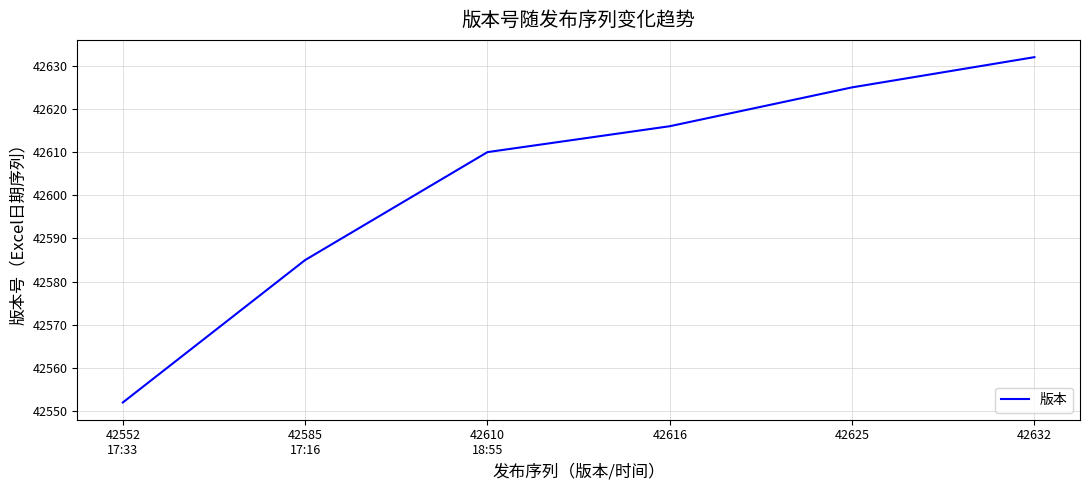

At which category does the chart reach its minimum across all series?

42552
17:33